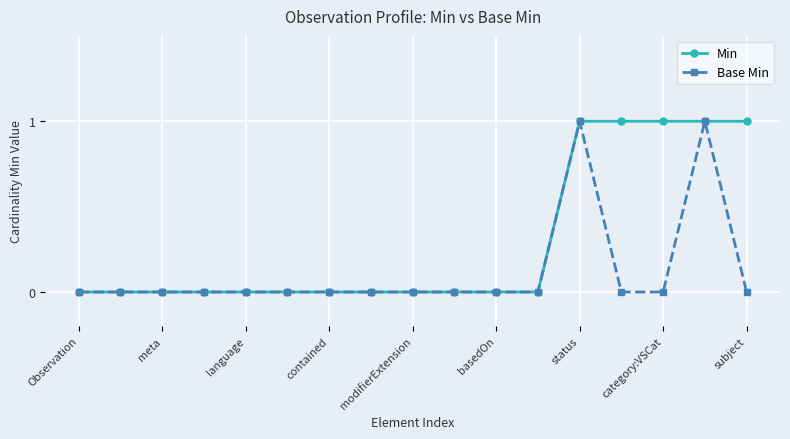

How many series are shown in this chart?

2